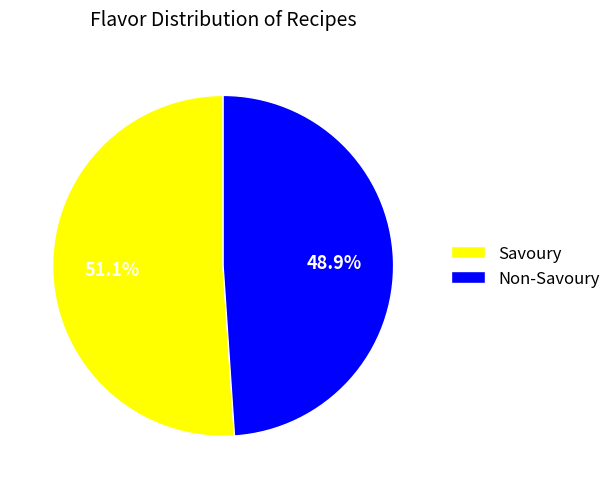

Approximately how many times larger is the value at Savoury compared to Non-Savoury?

1.0